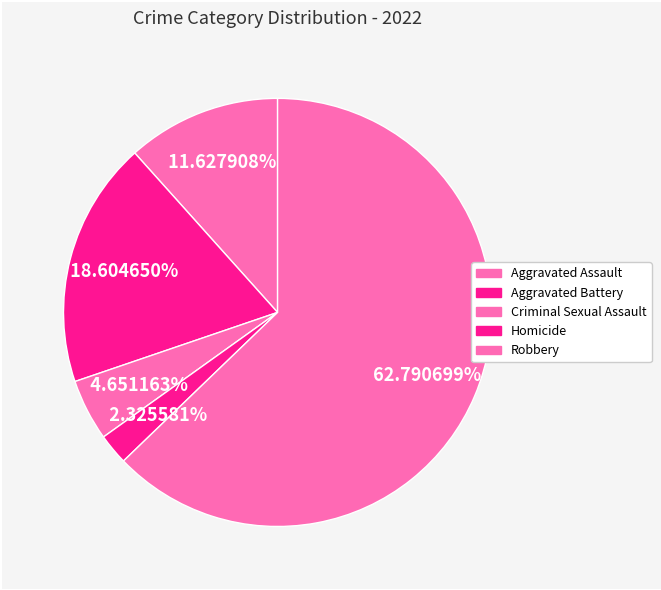

Count the number of slices in the pie.

5